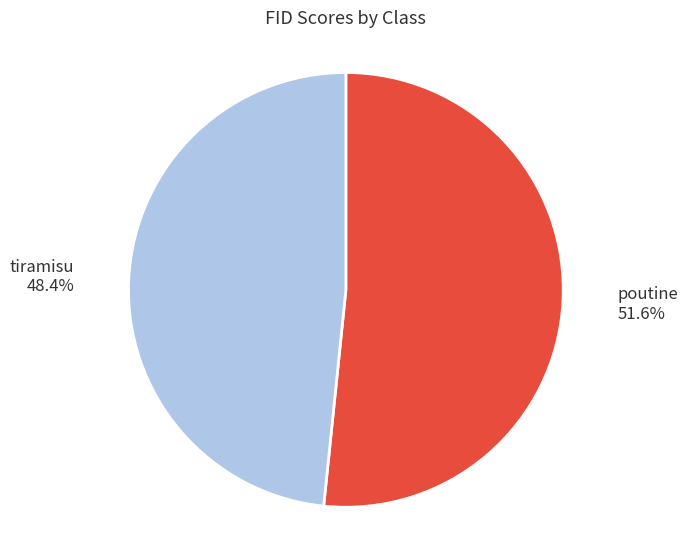

Does any single category account for the majority?

Yes